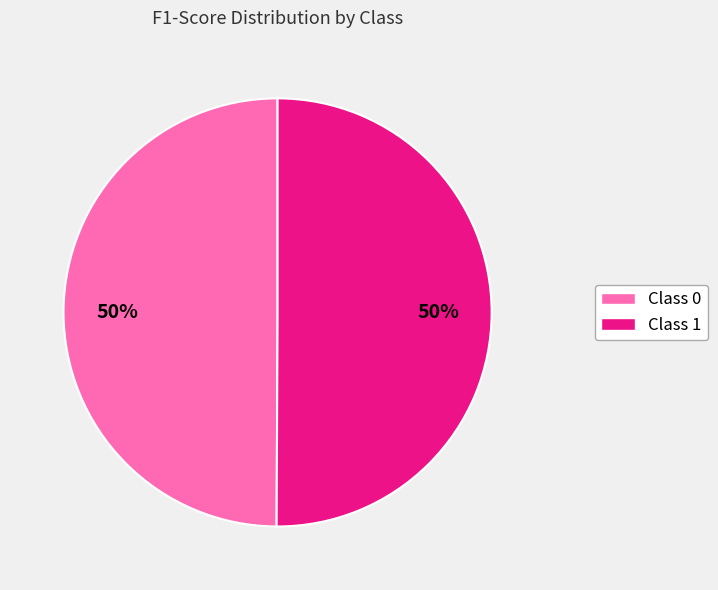

How many segments does this pie chart have?

2